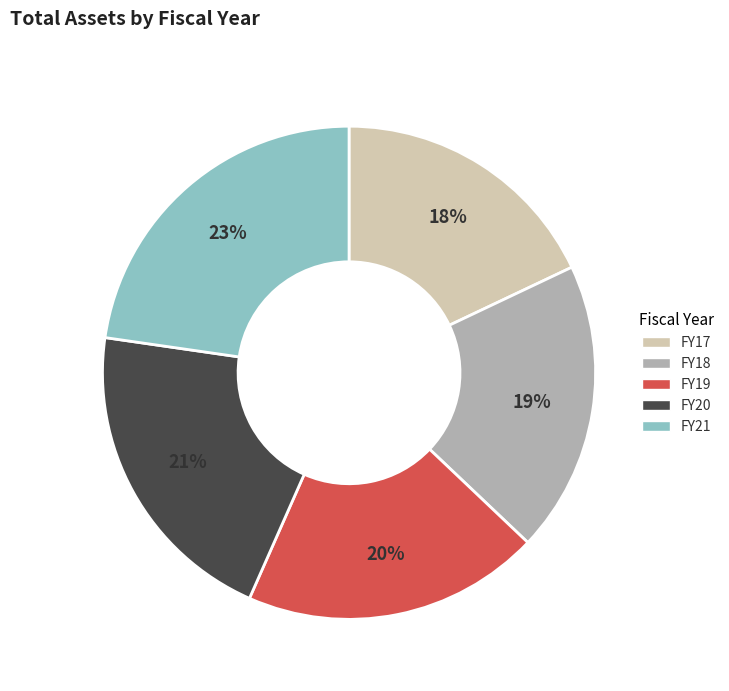

To the nearest percent, what is the average slice percentage?

20%